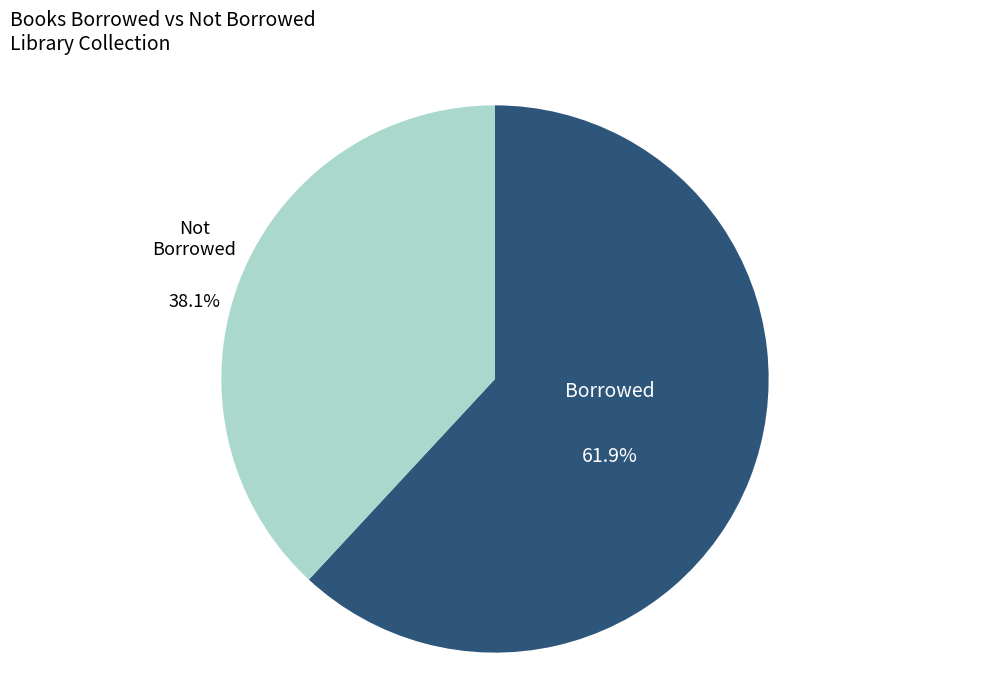

Does any single category account for the majority?

Yes